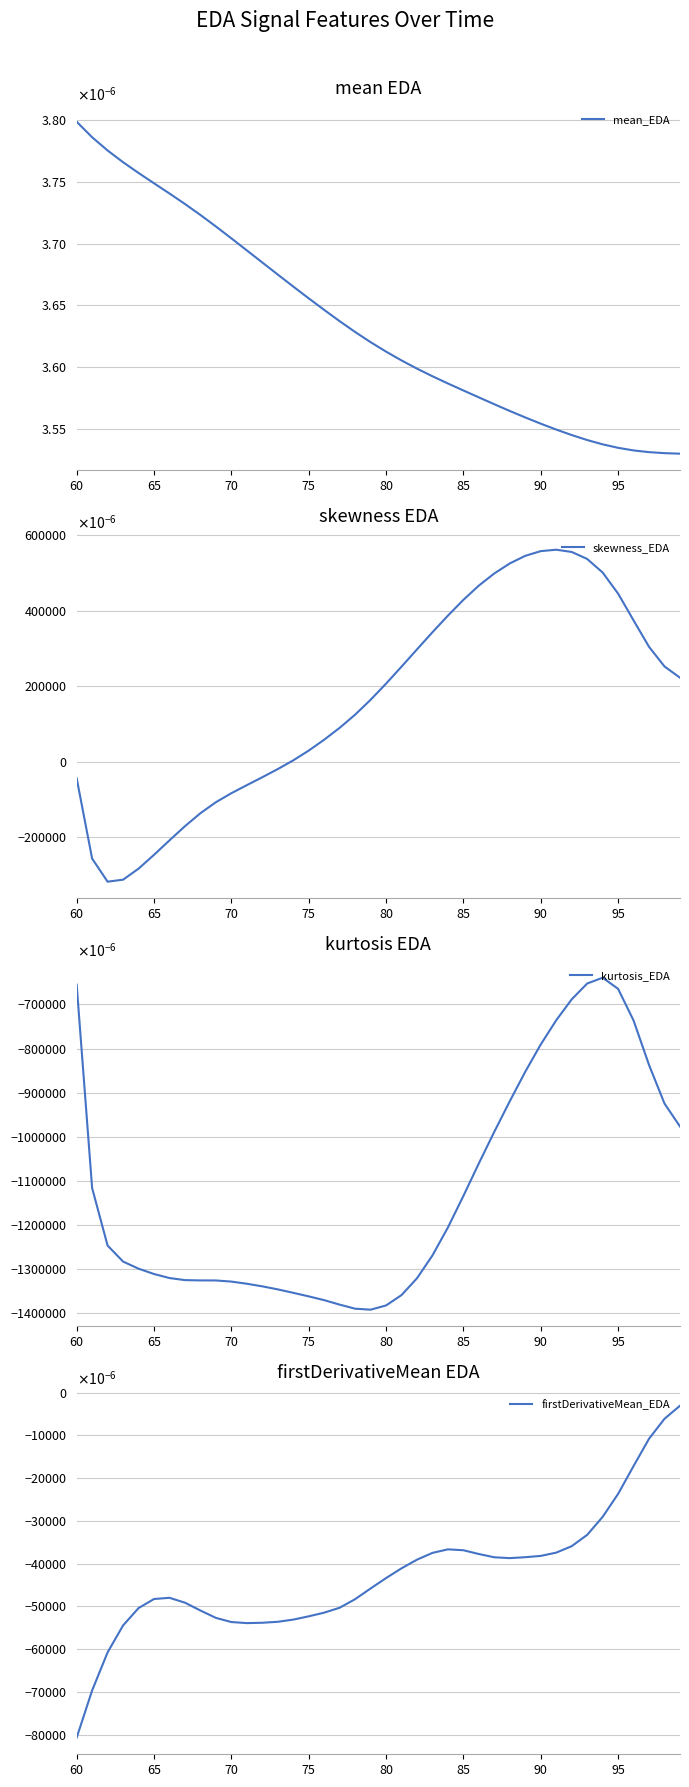

How many times do skewness_EDA and mean_EDA cross each other?

1